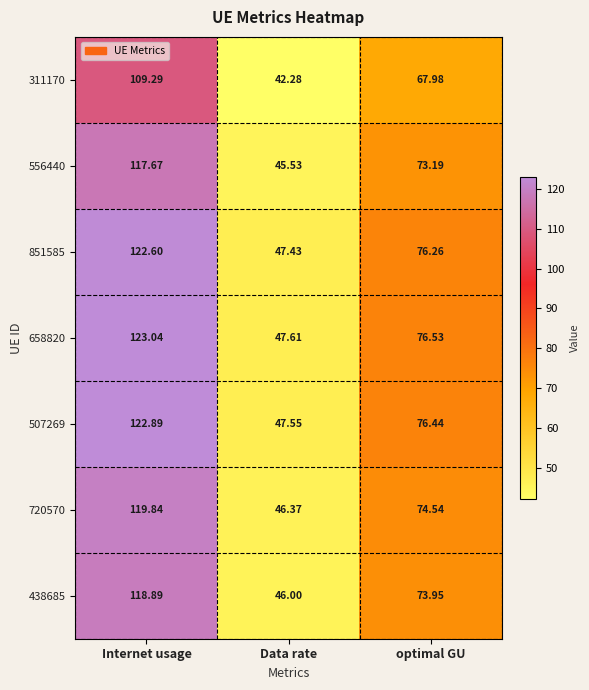

Between Internet usage and optimal GU, which series saw the biggest shift?

658820